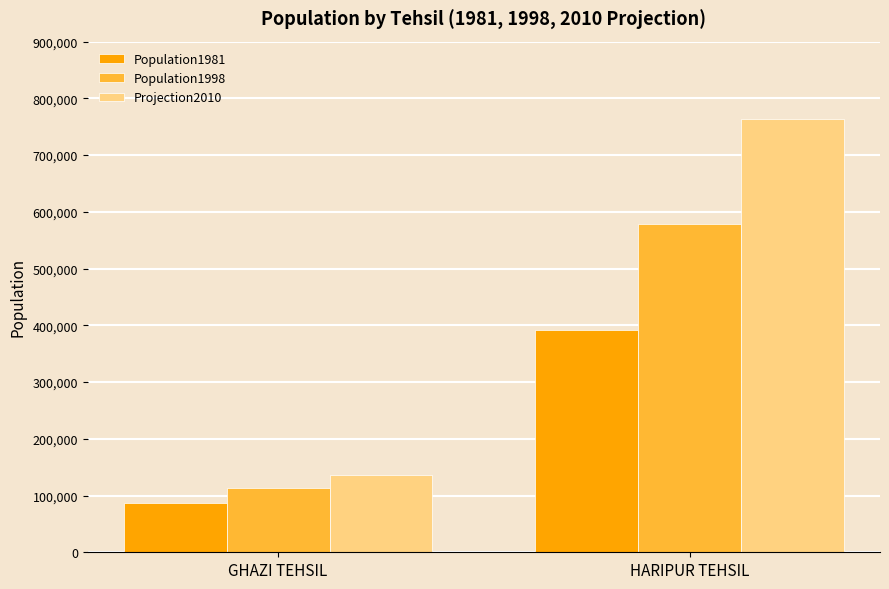

Which series changed the most between GHAZI TEHSIL and HARIPUR TEHSIL?

Projection2010